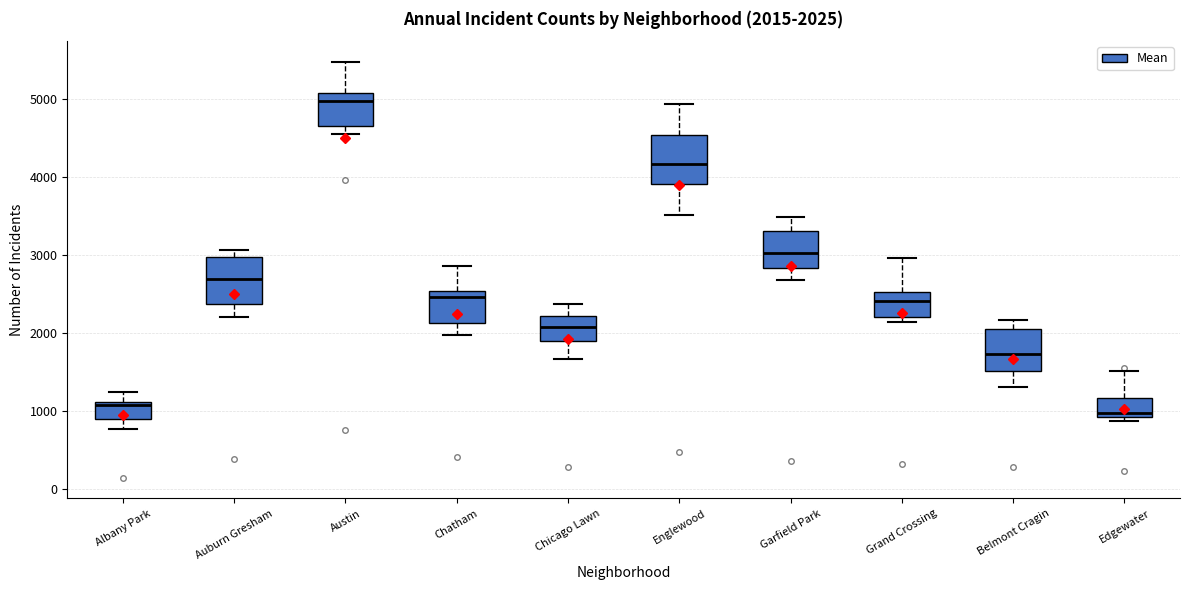

Which box's median line is the lowest?

Edgewater